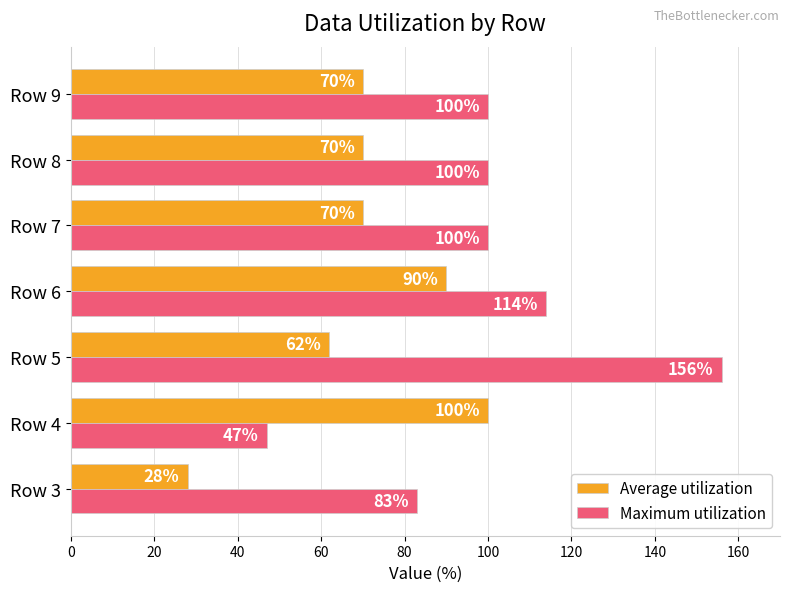

What is the difference between the maximum and second lowest values in the Maximum utilization series?

73